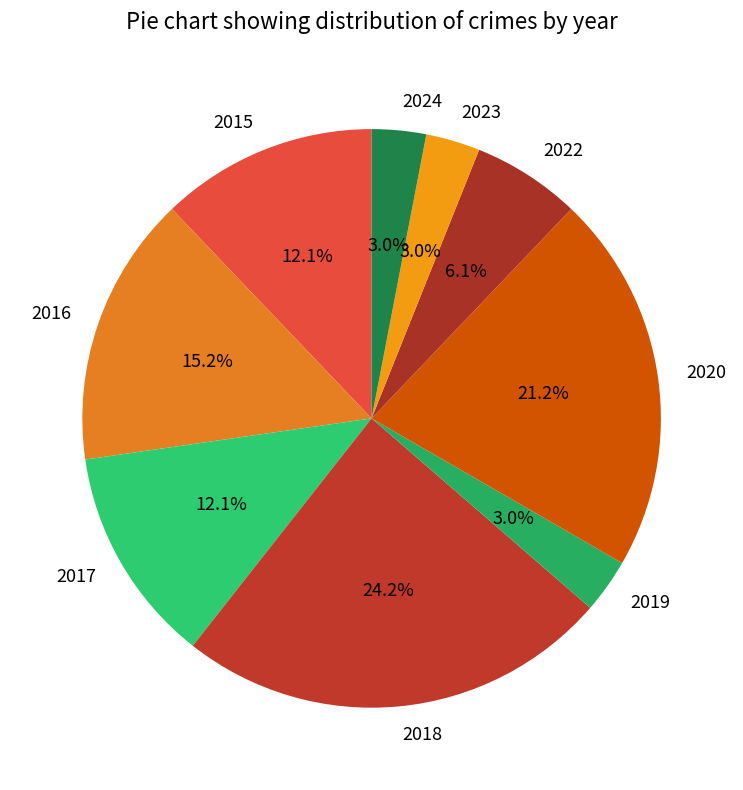

To the nearest percent, what is the difference between the largest and smallest slice percentages?

21%